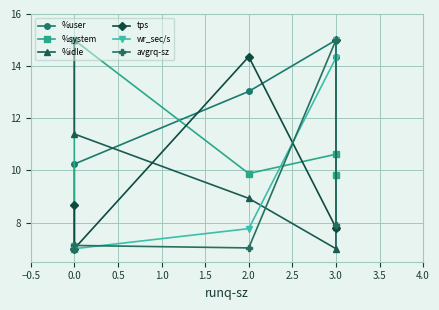

Does the chart display data point markers on the line(s)?

Yes